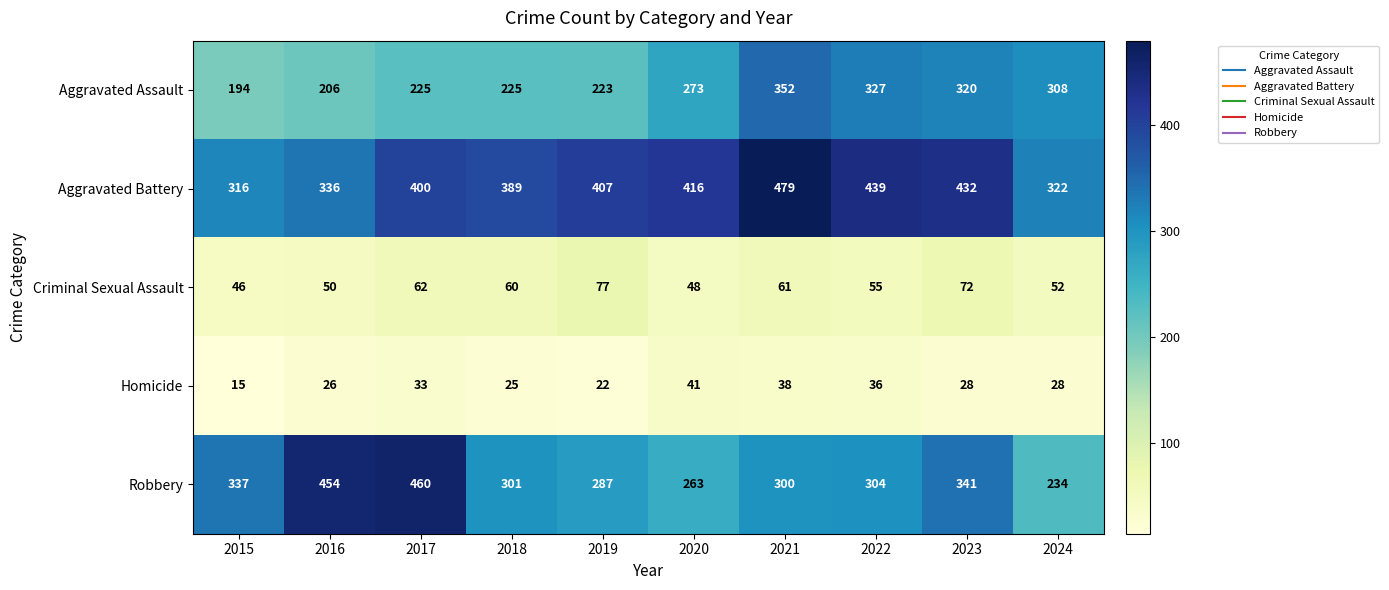

Is it true that Criminal Sexual Assault equals 48 at 2020?

True